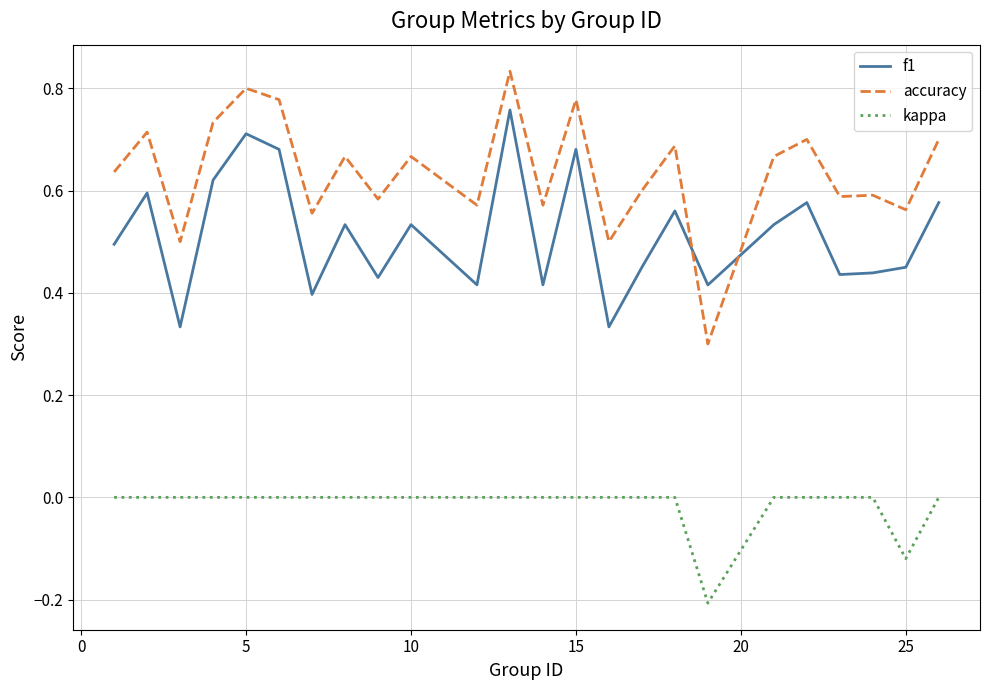

How many lines are shown in the chart?

3